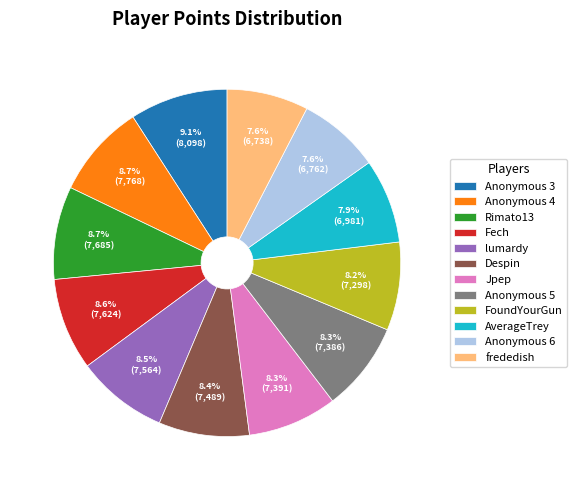

Is the sum of frededish and Anonymous 6 greater than half?

No